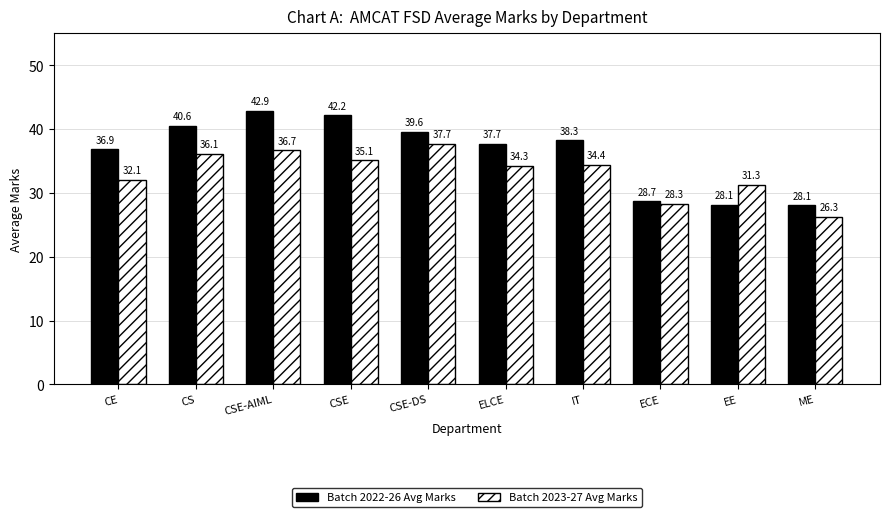

Reading left to right, what are all the values shown in this chart?

Batch 2022-26 Avg Marks: CE=36.9	CS=40.6	CSE-AIML=42.9	CSE=42.2	CSE-DS=39.6	ELCE=37.7	IT=38.3	ECE=28.7	EE=28.1	ME=28.1
Batch 2023-27 Avg Marks: CE=32.1	CS=36.1	CSE-AIML=36.7	CSE=35.1	CSE-DS=37.7	ELCE=34.3	IT=34.4	ECE=28.3	EE=31.3	ME=26.3